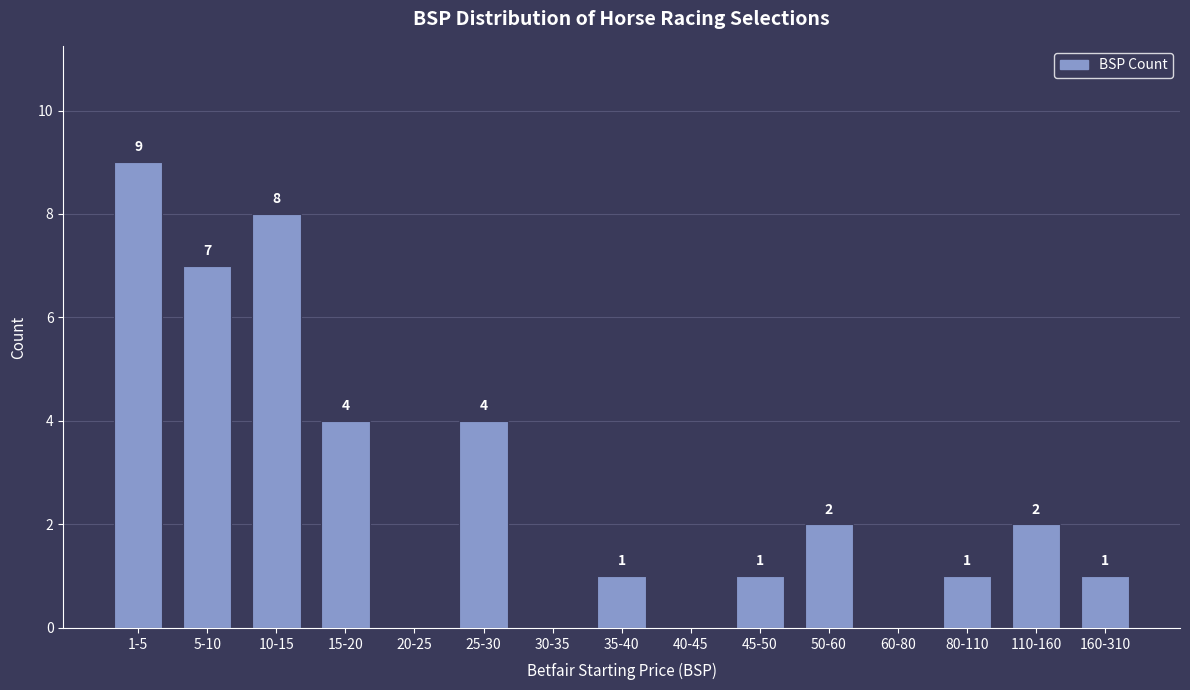

Reading left to right, what are all the values shown in this chart?

1-5=9	5-10=7	10-15=8	15-20=4	20-25=0	25-30=4	30-35=0	35-40=1	40-45=0	45-50=1	50-60=2	60-80=0	80-110=1	110-160=2	160-310=1